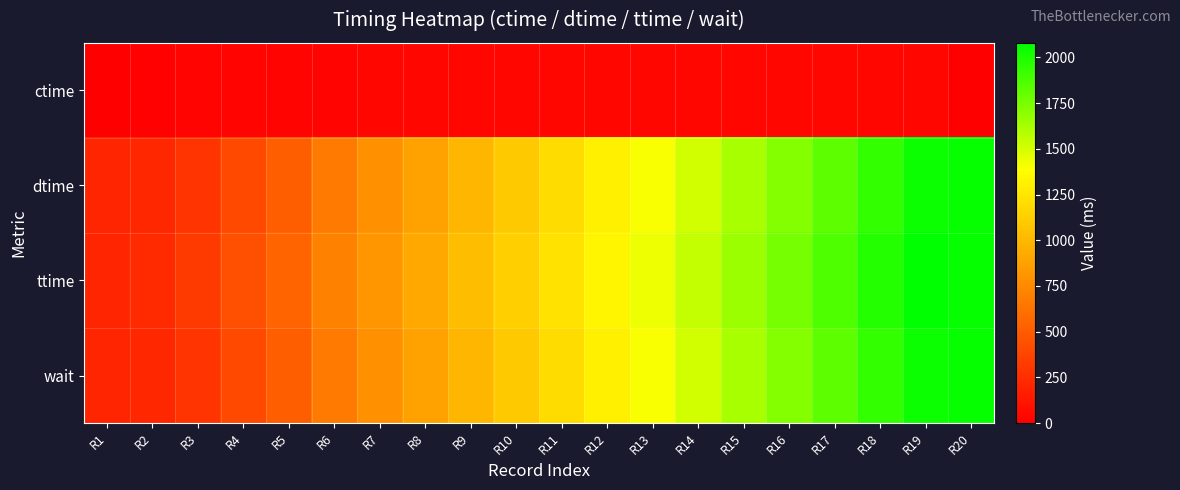

Count the number of categories in the chart.

20